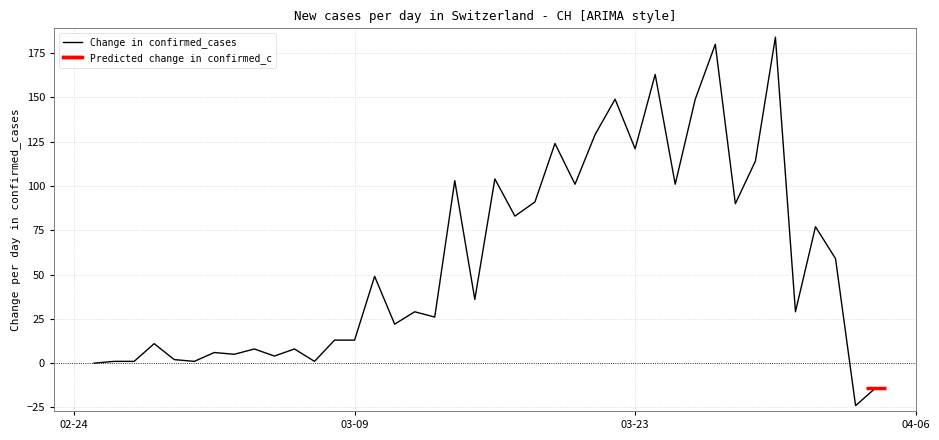

What is the minimum value for Change in confirmed_cases?

-24